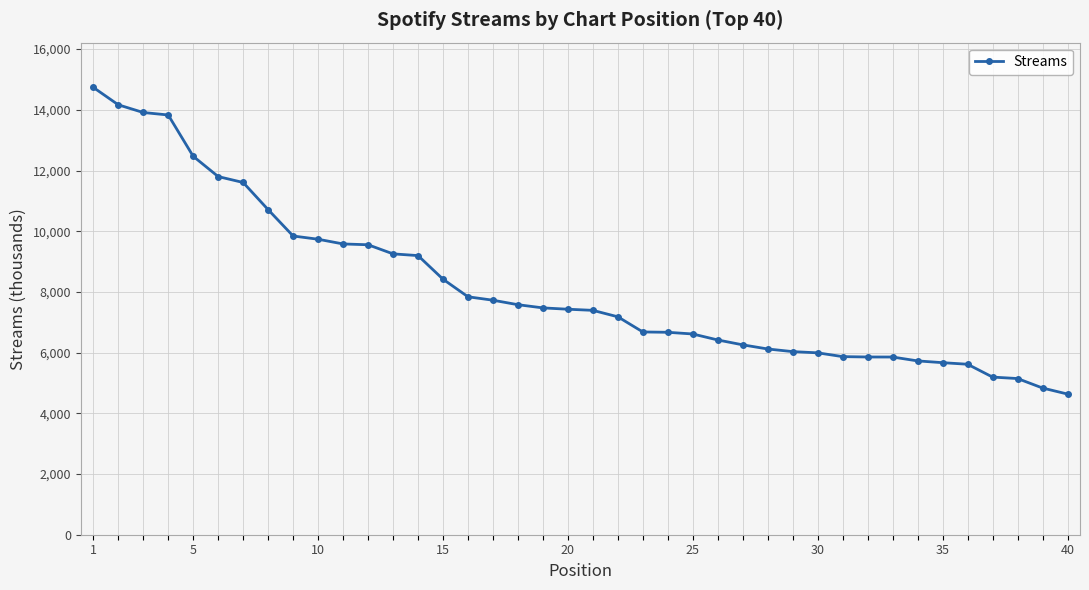

How many series are shown in this chart?

1